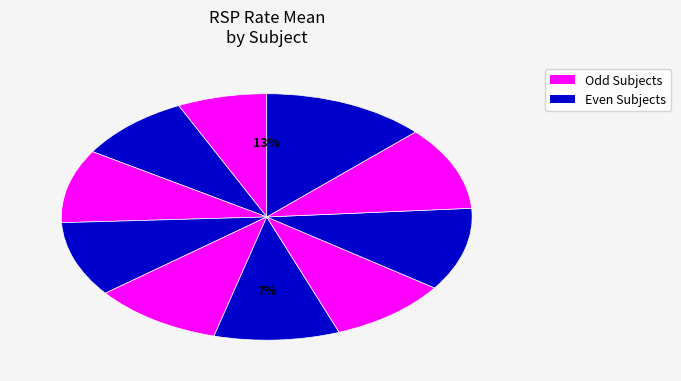

Which category has the smallest portion of the pie?

1